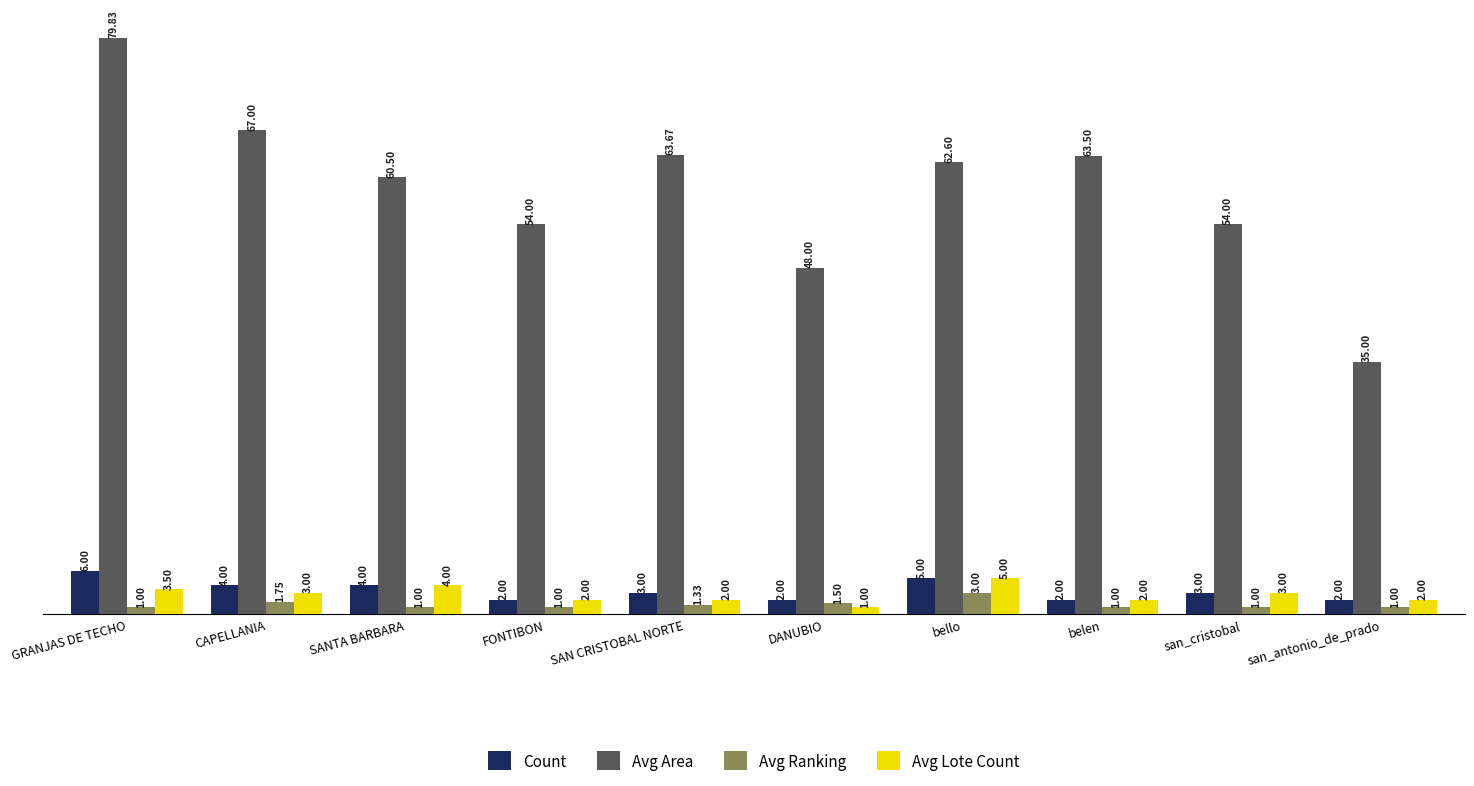

Which series has the largest range (max minus min)?

Avg Area